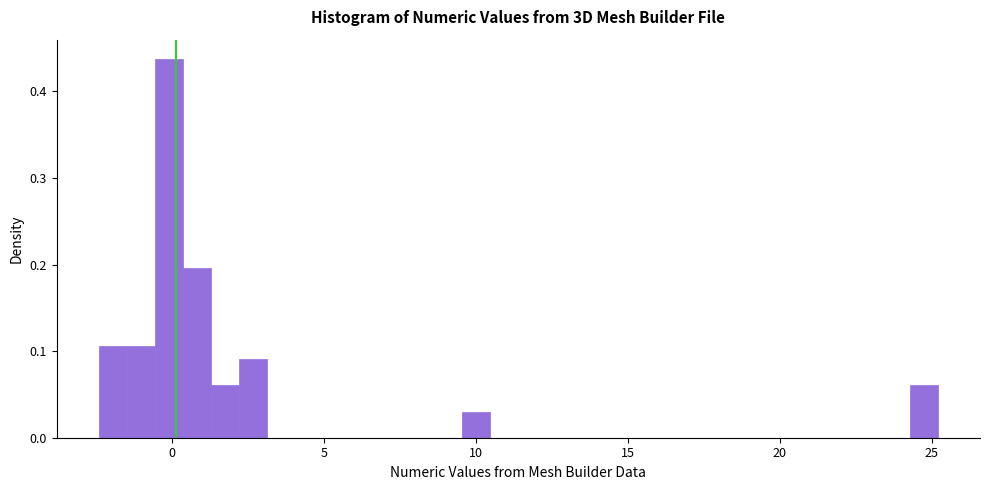

Read against the x-axis, roughly where is the centre of the tallest bar?

0.0